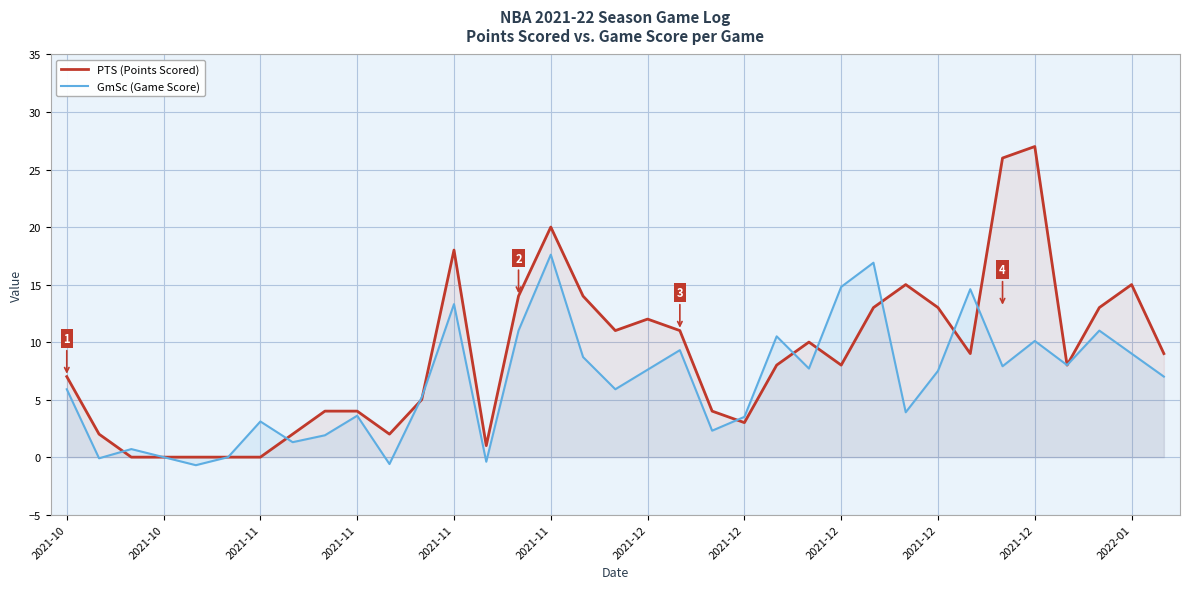

Reading right to left, extract all data points from this chart.

PTS (Points Scored): 9.0	15.0	13.0	8.0	27.0	26.0	9.0	13.0	15.0	13.0	8.0	10.0	8.0	3.0	4.0	11.0	12.0	11.0	14.0	20.0	14.0	1.0	18.0	5.0	2.0	4.0	4.0	2.0	0.0	0.0	0.0	0.0	0.0	2.0	7.0
GmSc (Game Score): 7.0	9.0	11.0	8.0	10.1	7.9	14.6	7.5	3.9	16.9	14.8	7.7	10.5	3.5	2.3	9.3	7.6	5.9	8.7	17.6	11.0	-0.4	13.3	5.2	-0.6	3.6	1.9	1.3	3.1	0.0	-0.7	0.0	0.7	-0.1	5.9